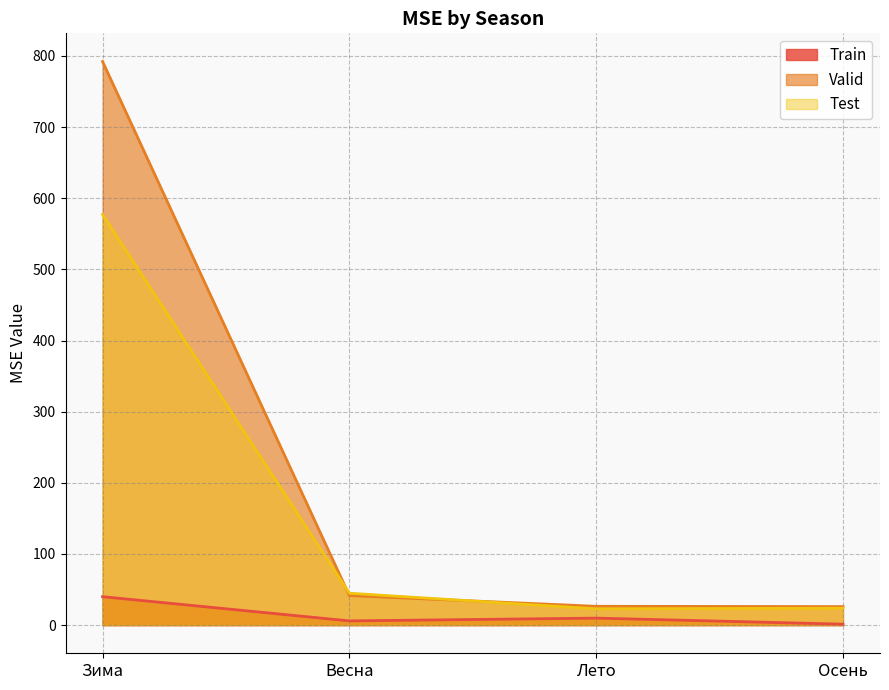

List the series in order of their peak value, highest first.

Valid, Test, Train